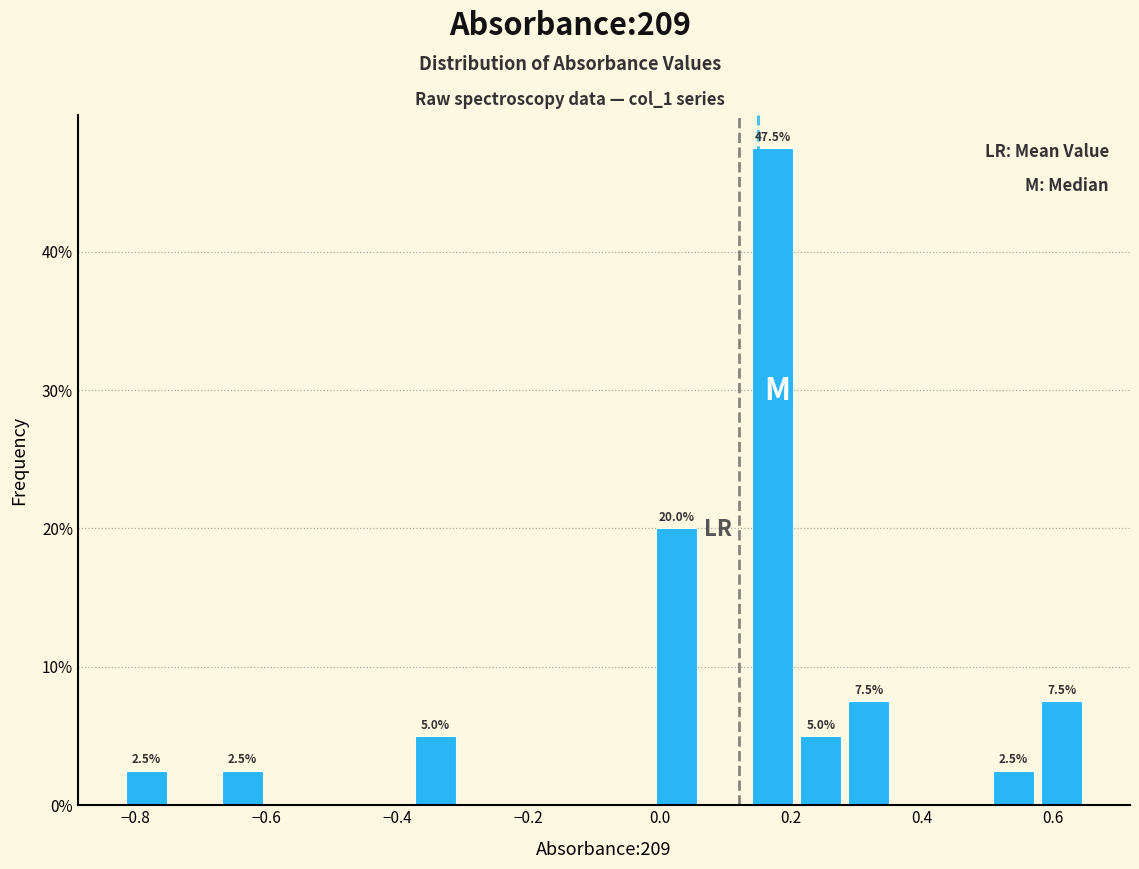

Around what value on the x-axis is the tallest bar? Give the approximate position of its centre, as read against the axis.

0.18